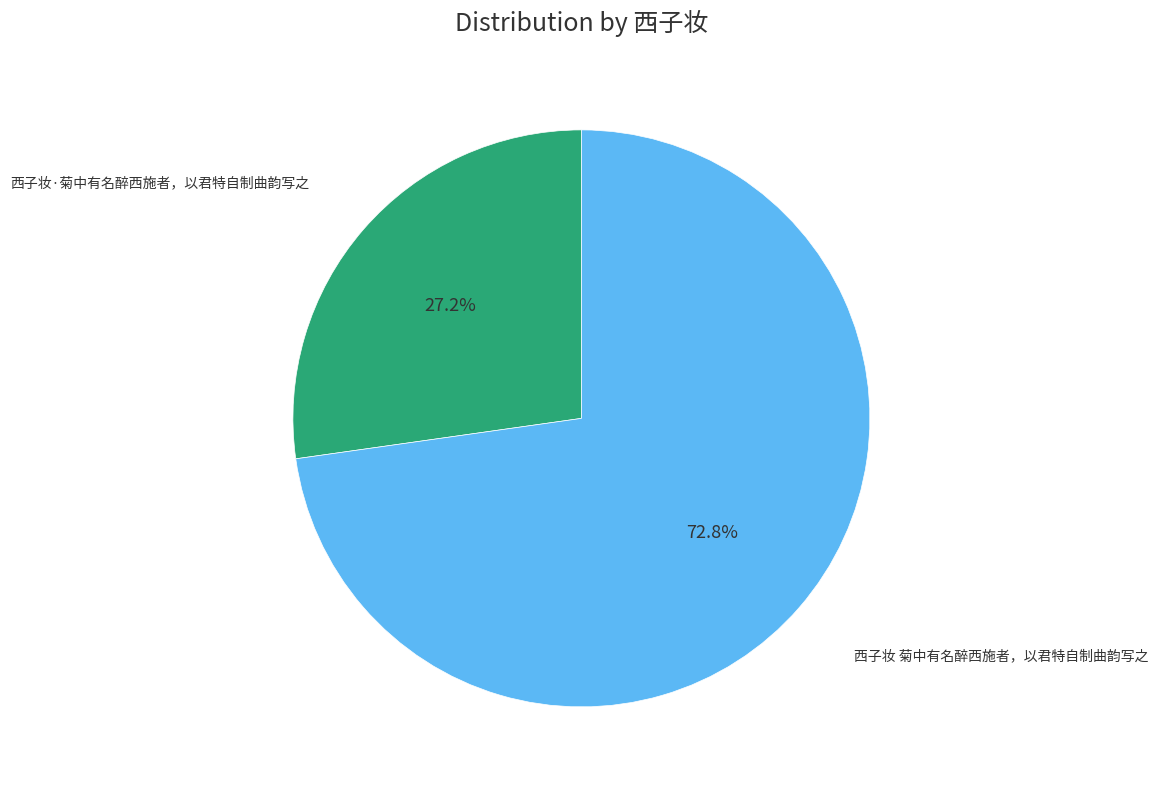

Does 西子妆 菊中有名醉西施者，以君特自制曲韵写之 represent more than half of the total?

Yes